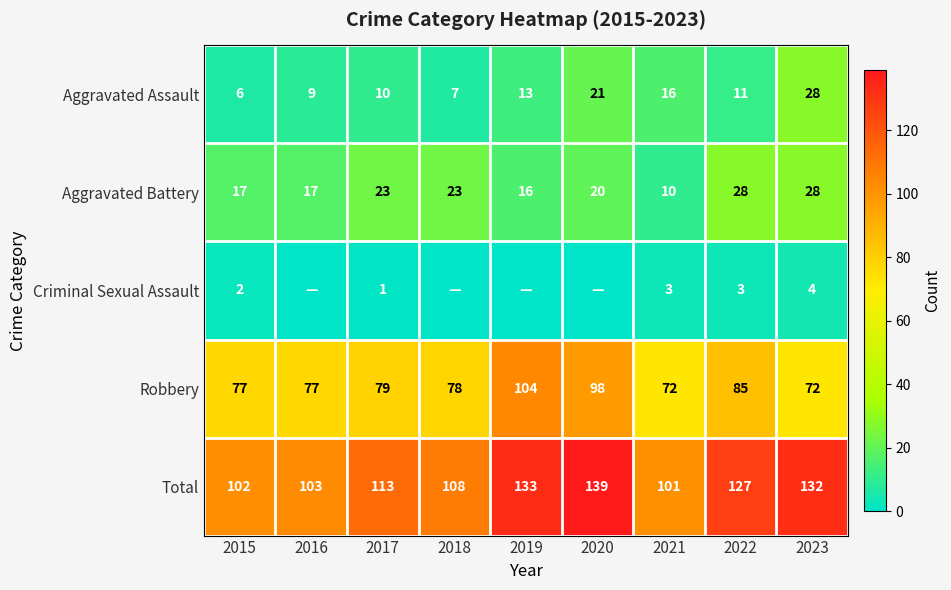

The Robbery series shows 115 at 2015. True or false?

False